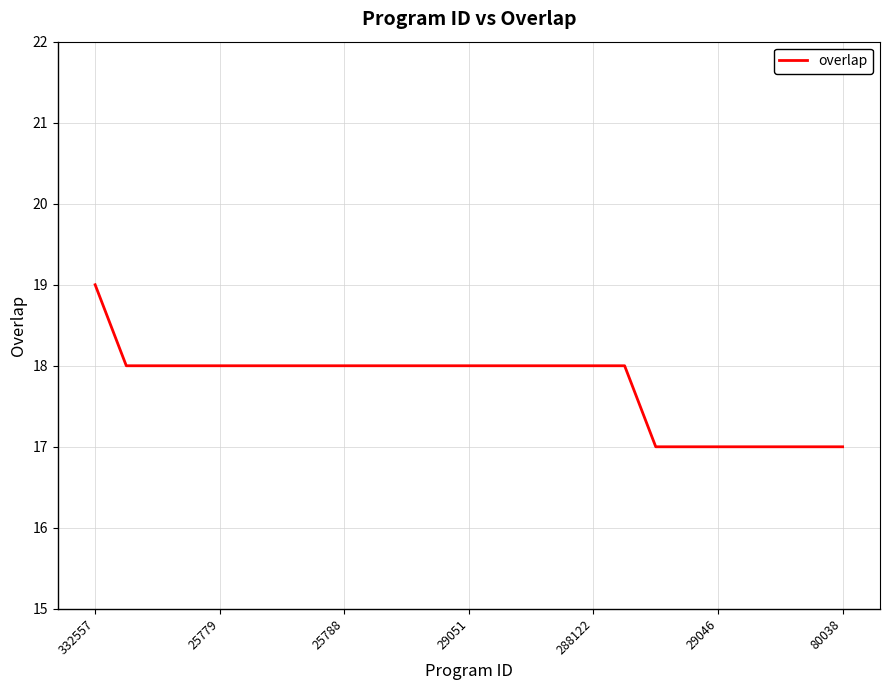

What is the greatest value displayed?

19